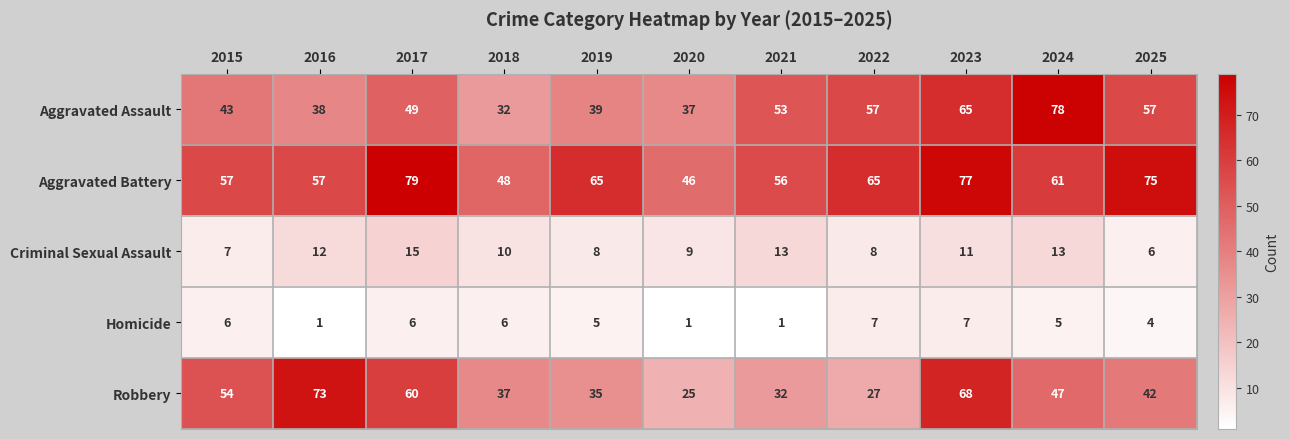

At 2024, list the series in order from smallest to largest.

Homicide, Criminal Sexual Assault, Robbery, Aggravated Battery, Aggravated Assault